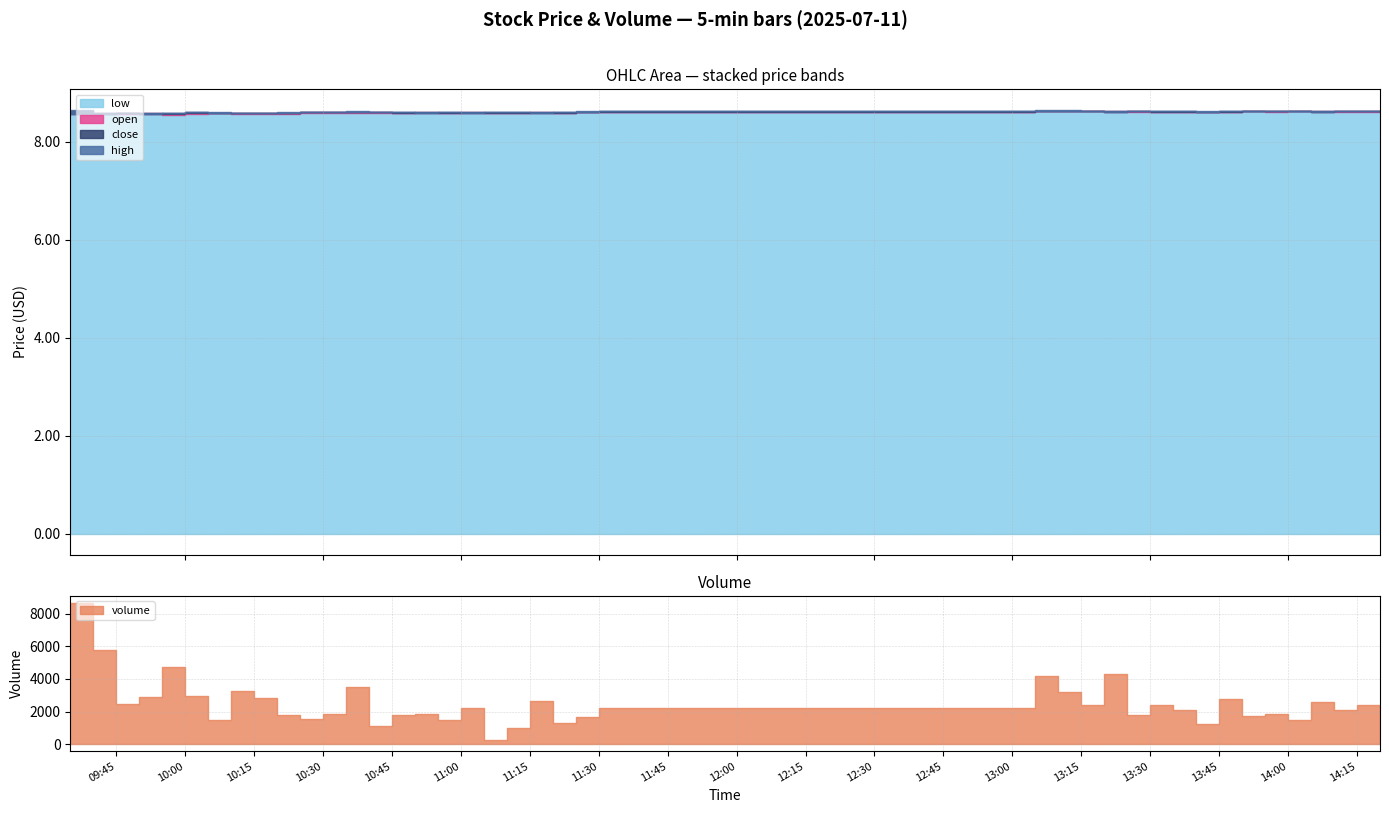

Where is volume nearest to the value 4460?

2025-07-11 13:20:00